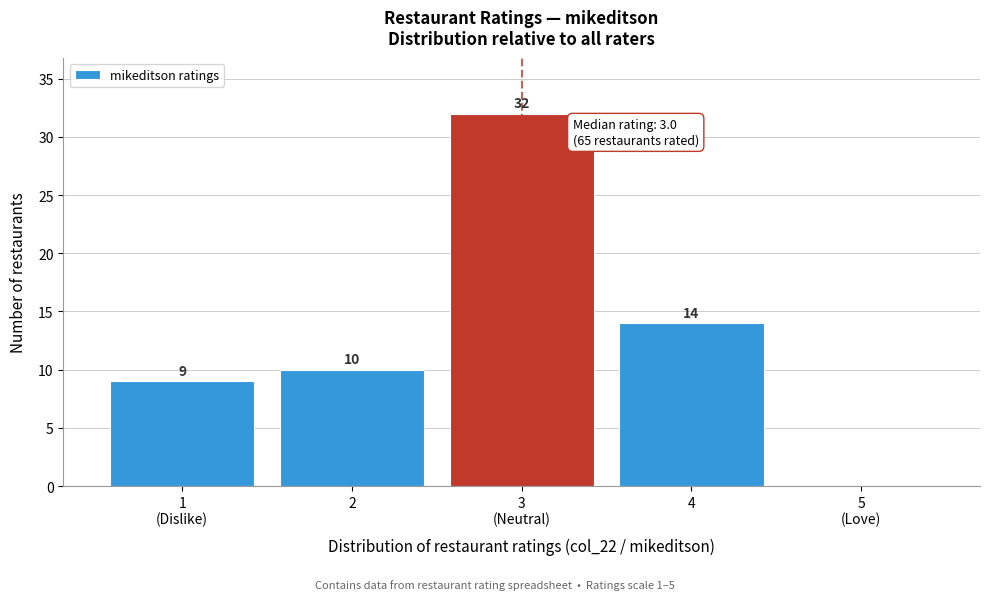

What is the maximum value shown in the chart?

32